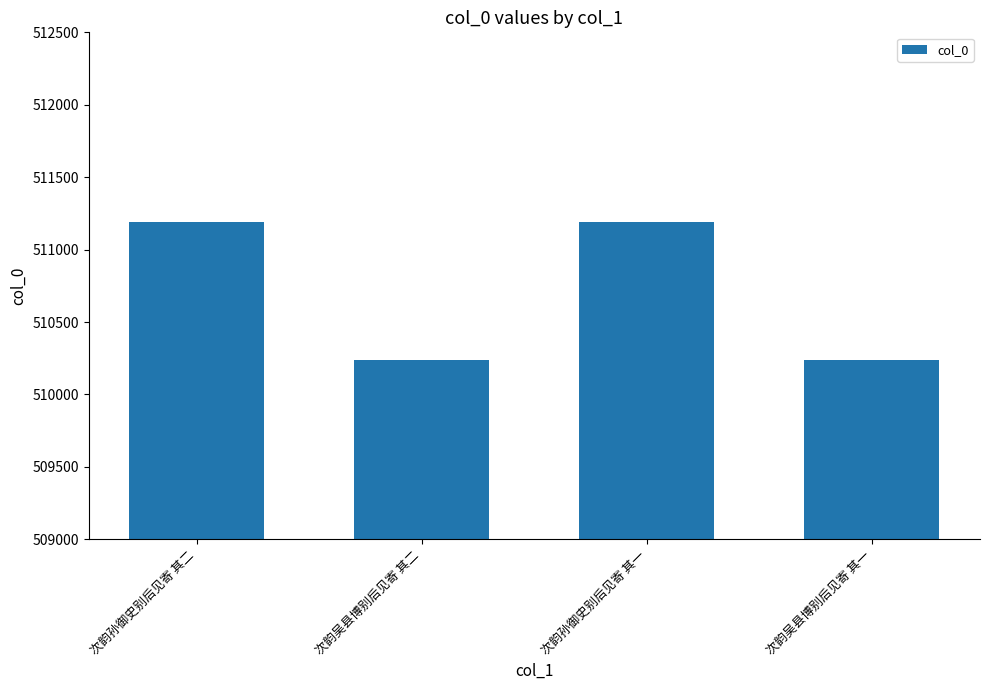

What is the ratio of the value at 次韵孙御史别后见寄 其二 to the value at 次韵孙御史别后见寄 其一?

1.0